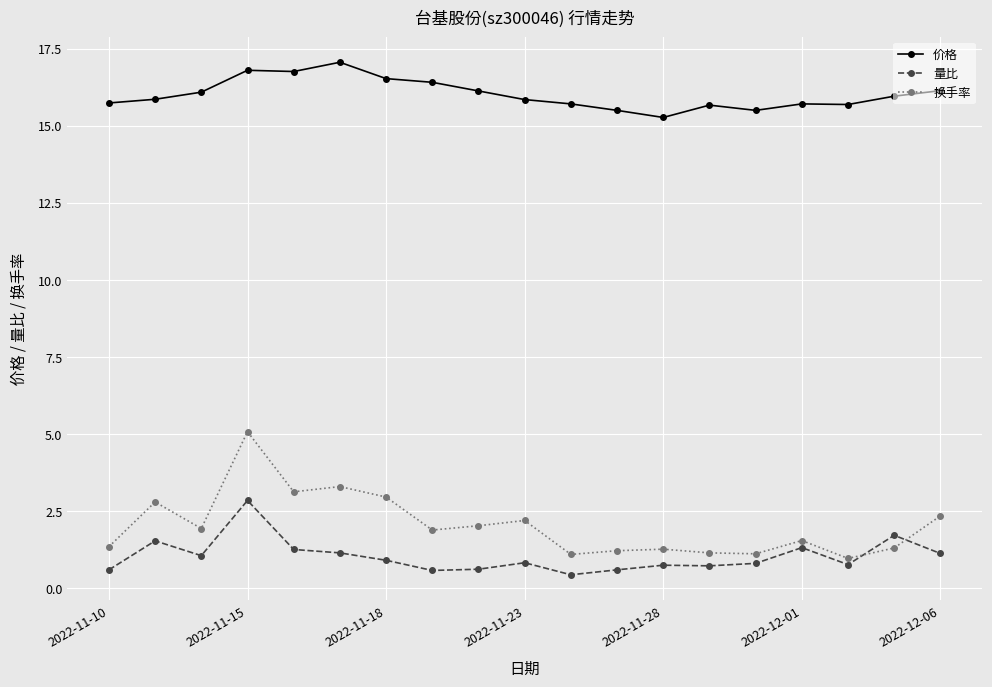

Which series has the widest spread of values?

换手率